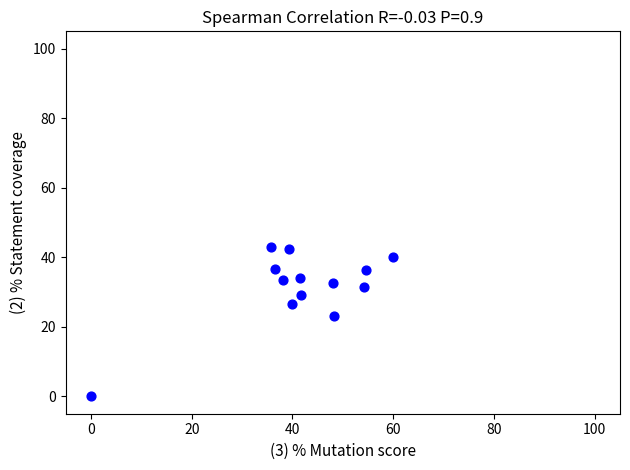

What Y value in the scatter plot is closest to 21?

23.2